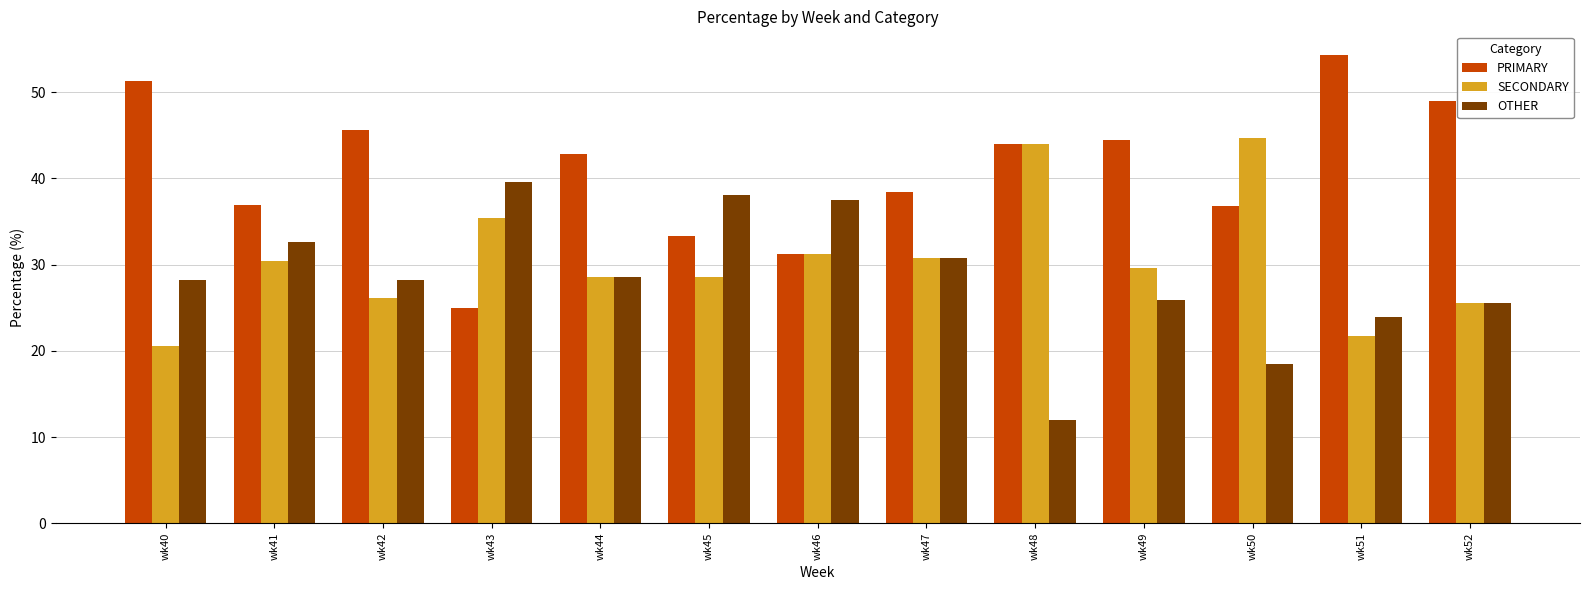

What is the difference between the highest and lowest values at wk40?

30.8